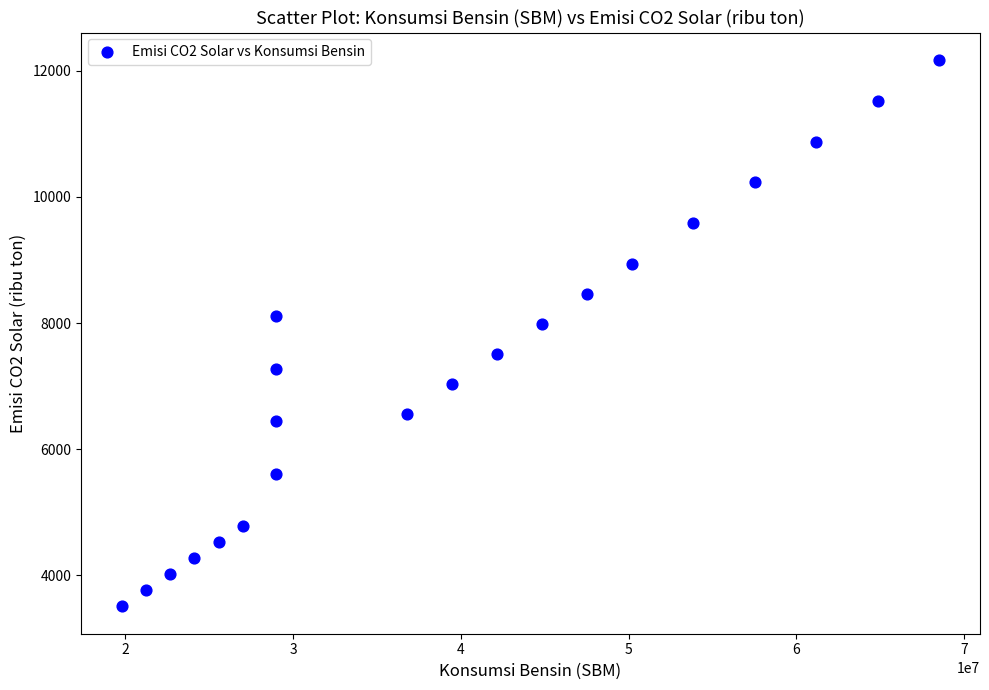

What is the range of X values (max minus min)?

48700000.0